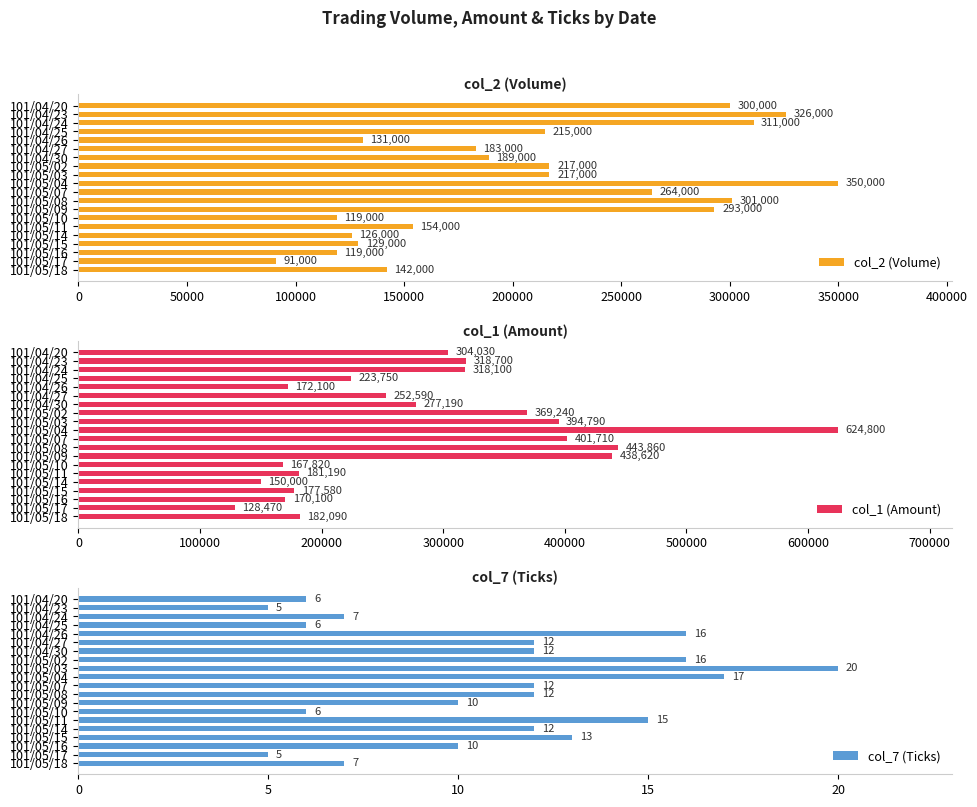

What is the difference between the maximum and minimum values in the col_2 (Volume) series?

259000